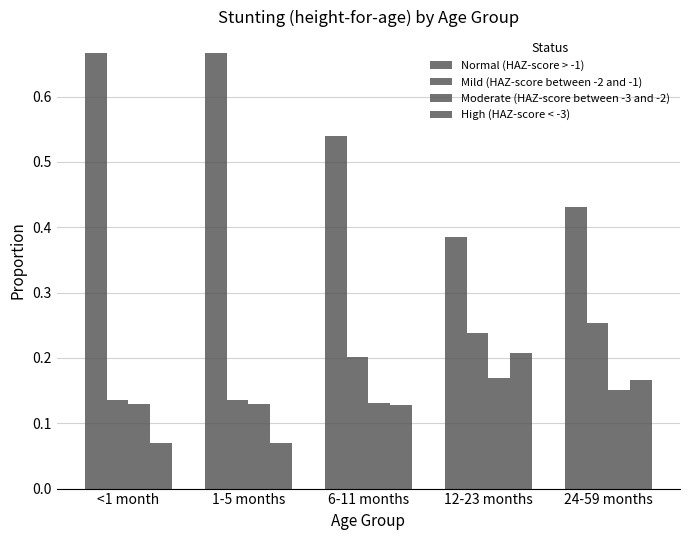

What is the label of the 2nd bar from the left?

1-5 months